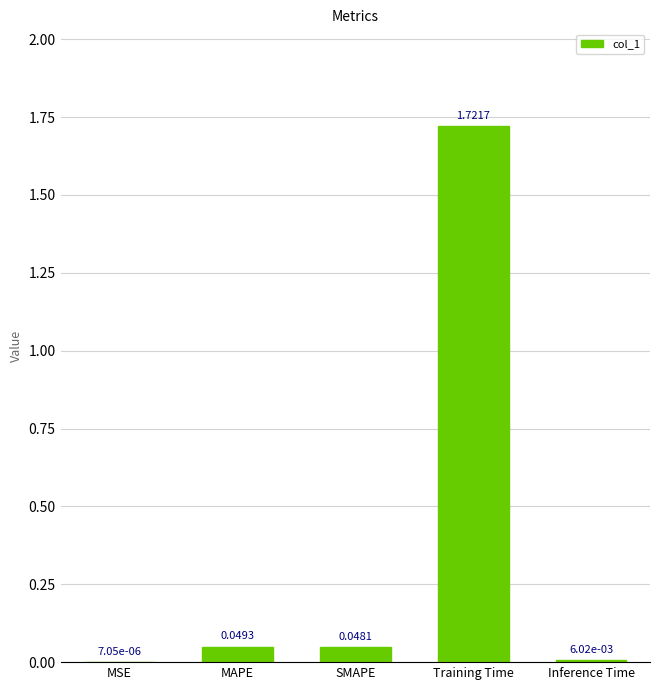

Which label corresponds to the largest value in the chart?

Training Time